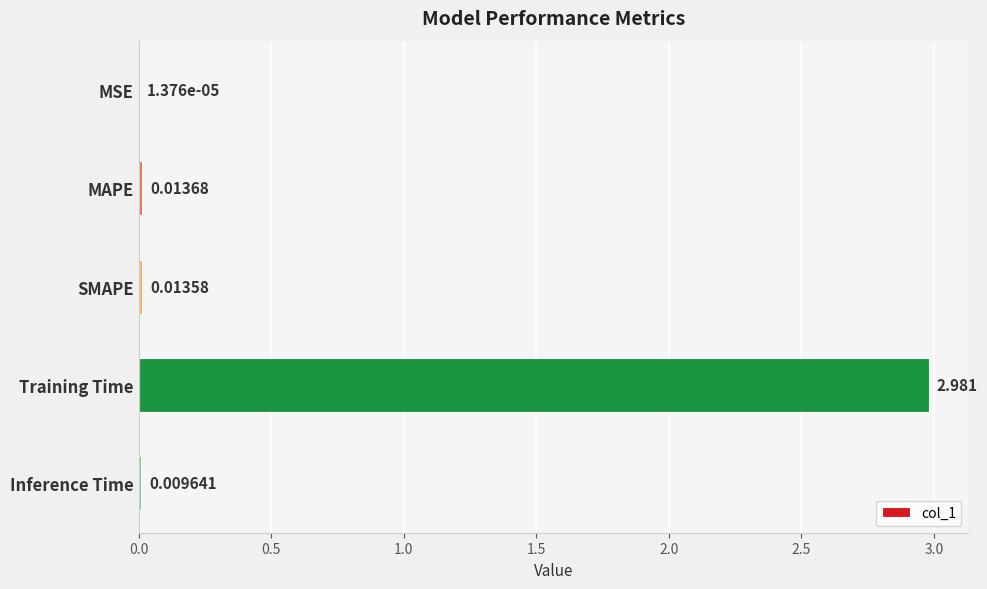

Which has a higher value, MSE or SMAPE?

SMAPE